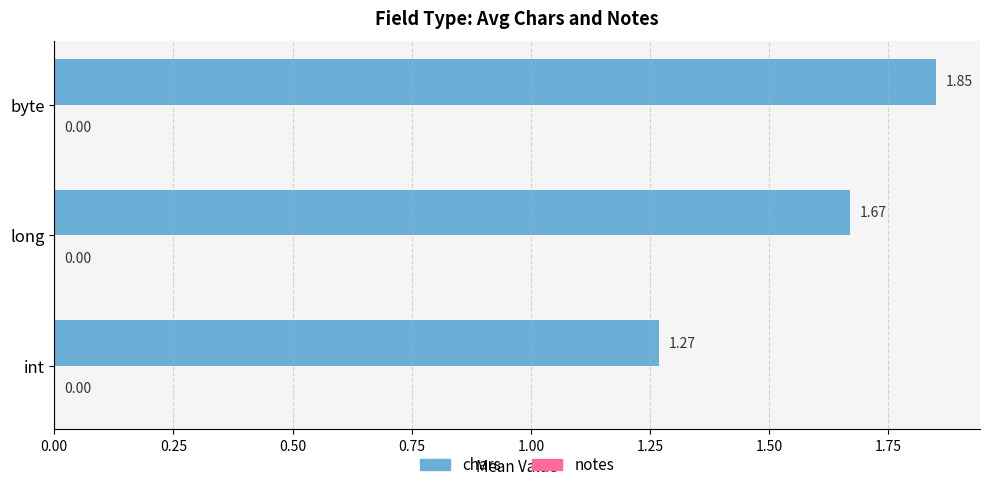

At which label is the value closest to 1?

int